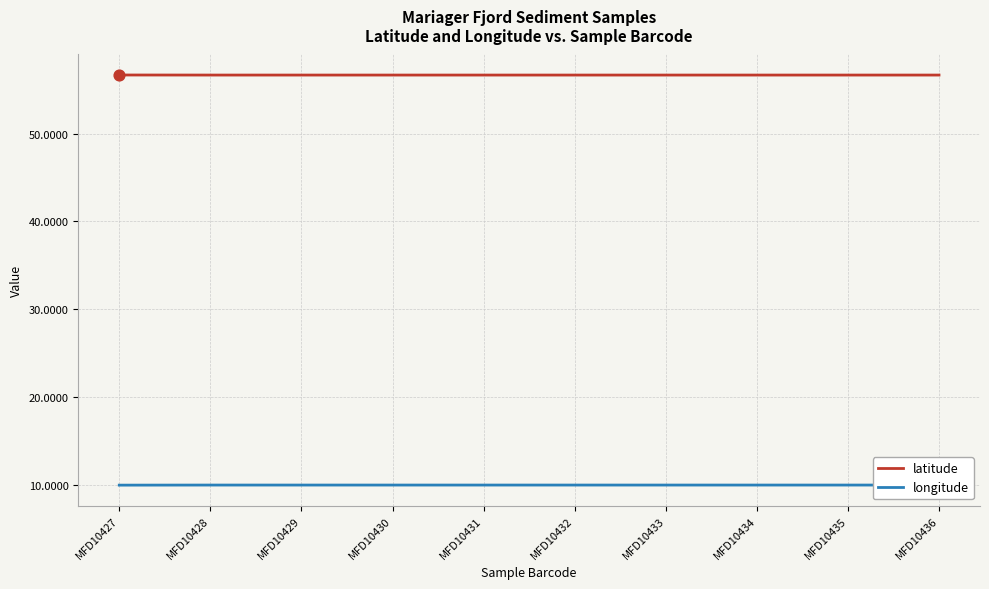

At which category is the sum across all series the highest?

MFD10428